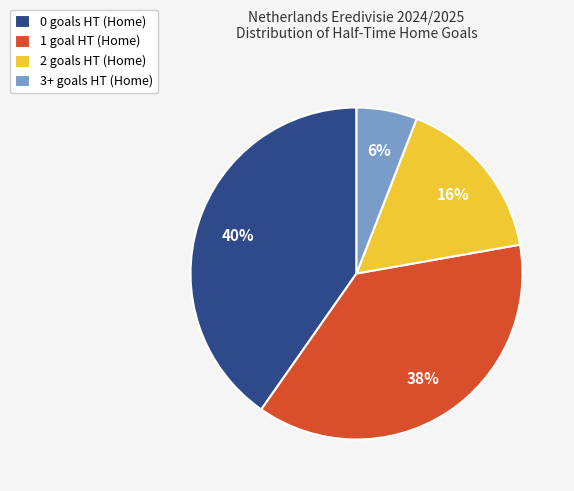

What is the ratio of the value at 3+ goals HT (Home) to the value at 2 goals HT (Home)?

0.4